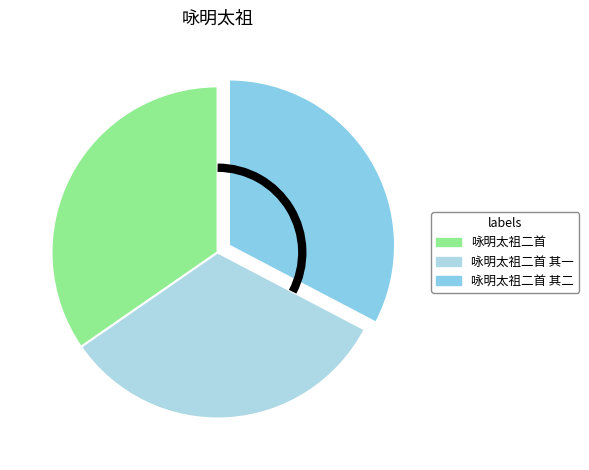

How many slices are in this pie chart?

3